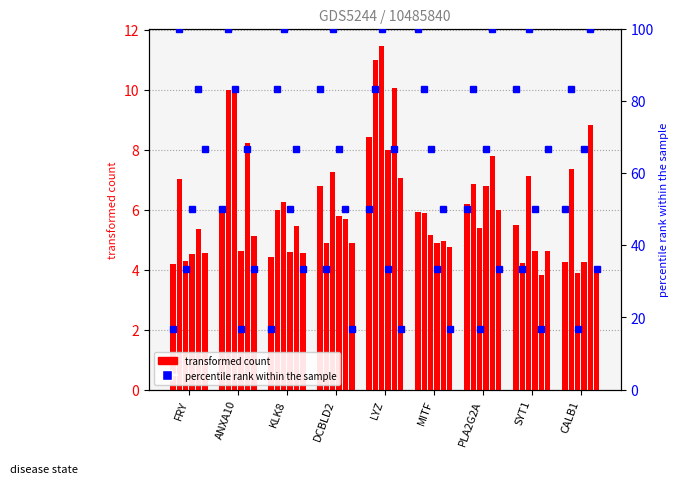

What is the total value across all series at SYT1?

88.8